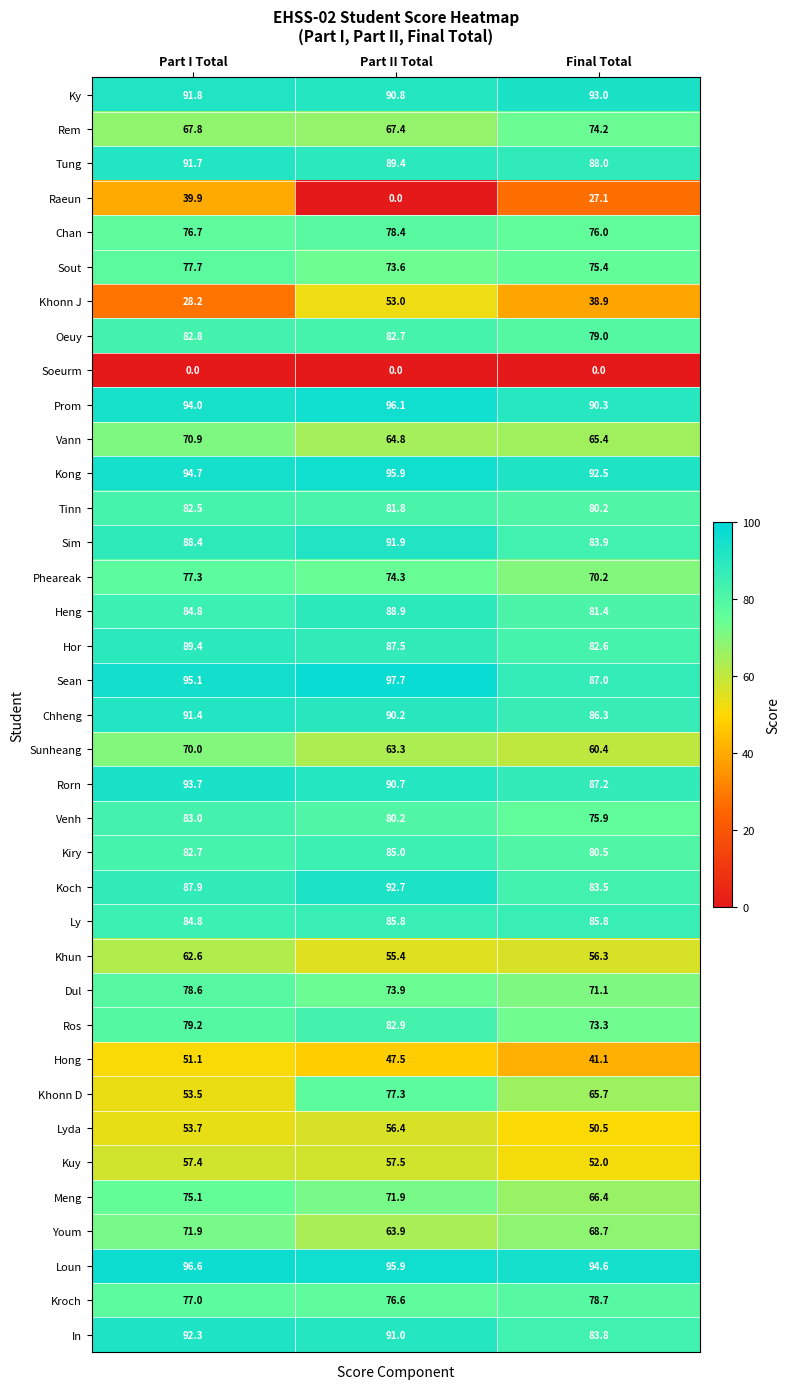

At which label does Hor reach its peak?

Part I Total